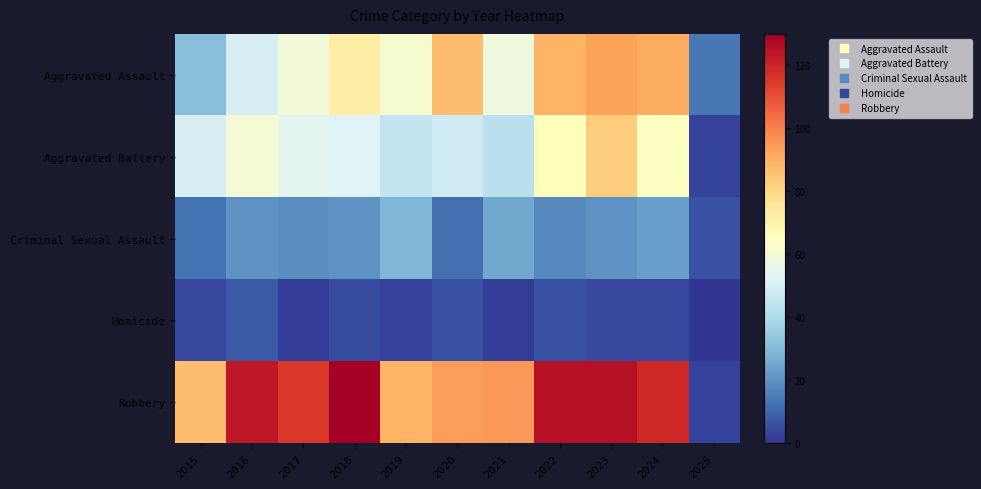

At 2018, list the series in order from smallest to largest.

Homicide, Criminal Sexual Assault, Aggravated Battery, Aggravated Assault, Robbery